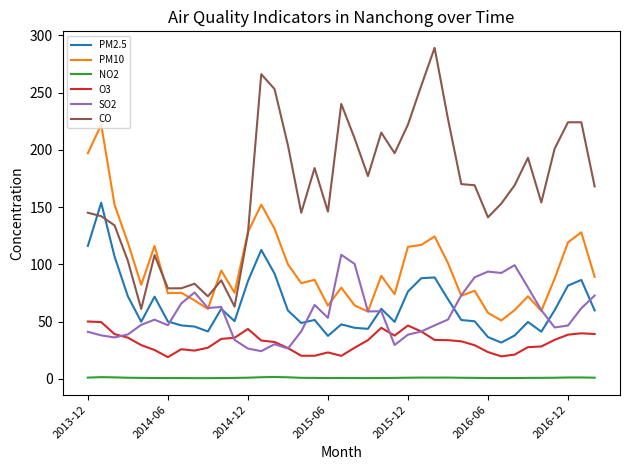

Which series has the largest total across all categories?

CO